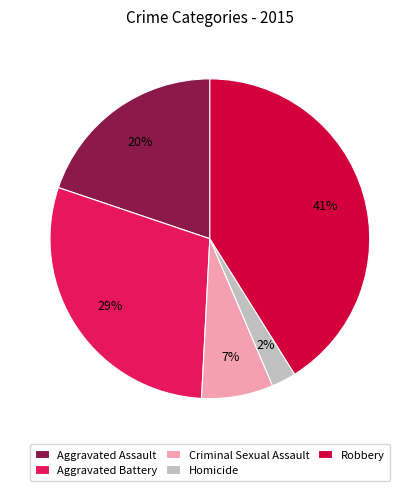

Which has a higher value, Aggravated Battery or Criminal Sexual Assault?

Aggravated Battery